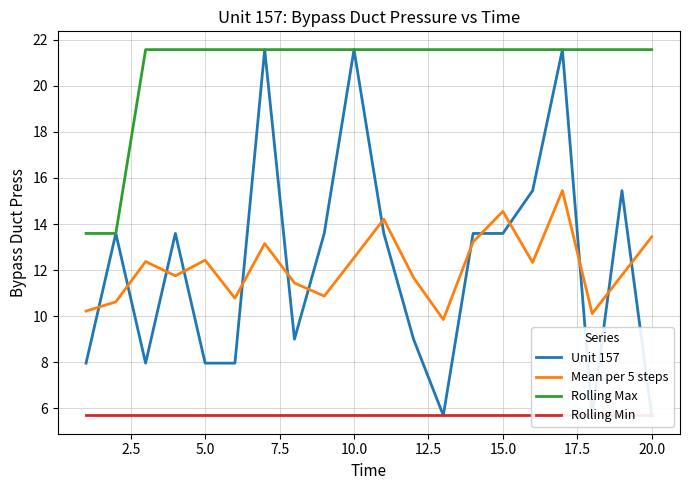

True or false: Mean per 5 steps and Rolling Max cross at least once.

False